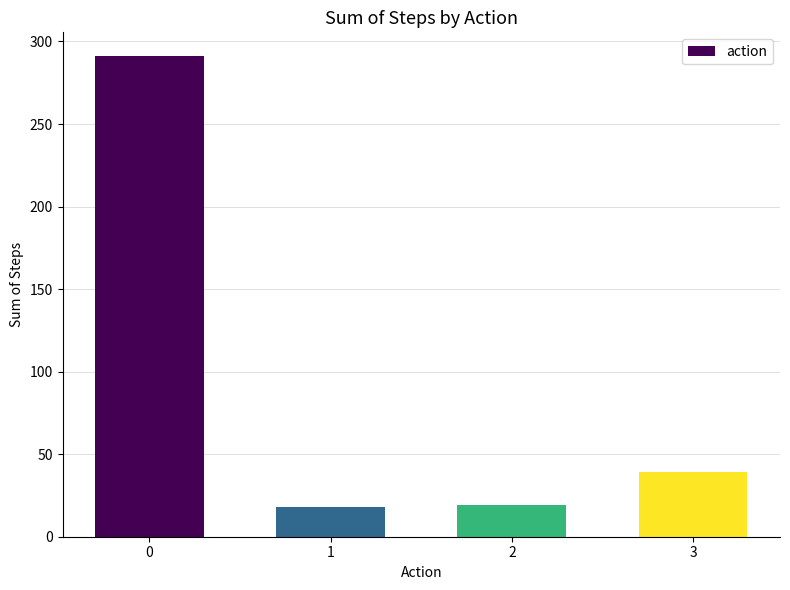

How many bars are there in total?

4